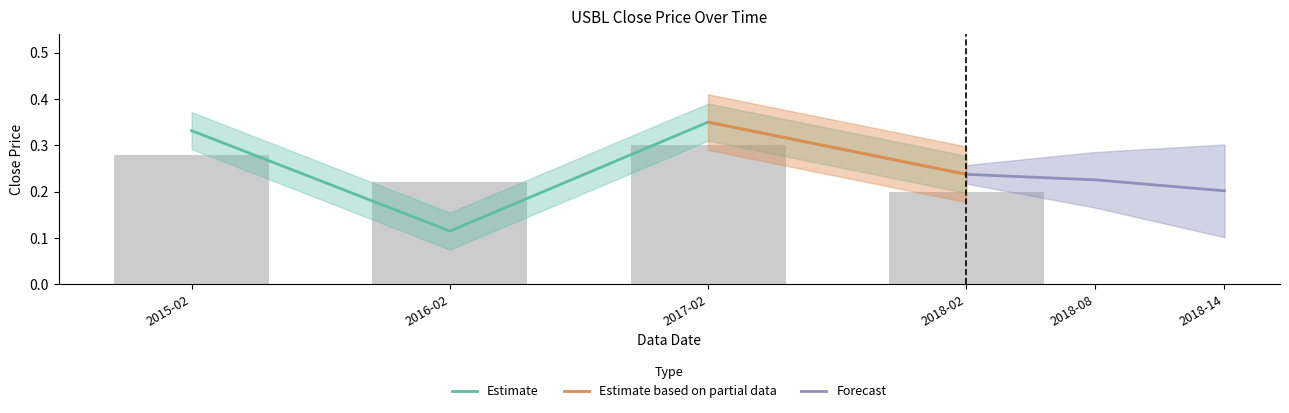

How many bars are there in total?

4